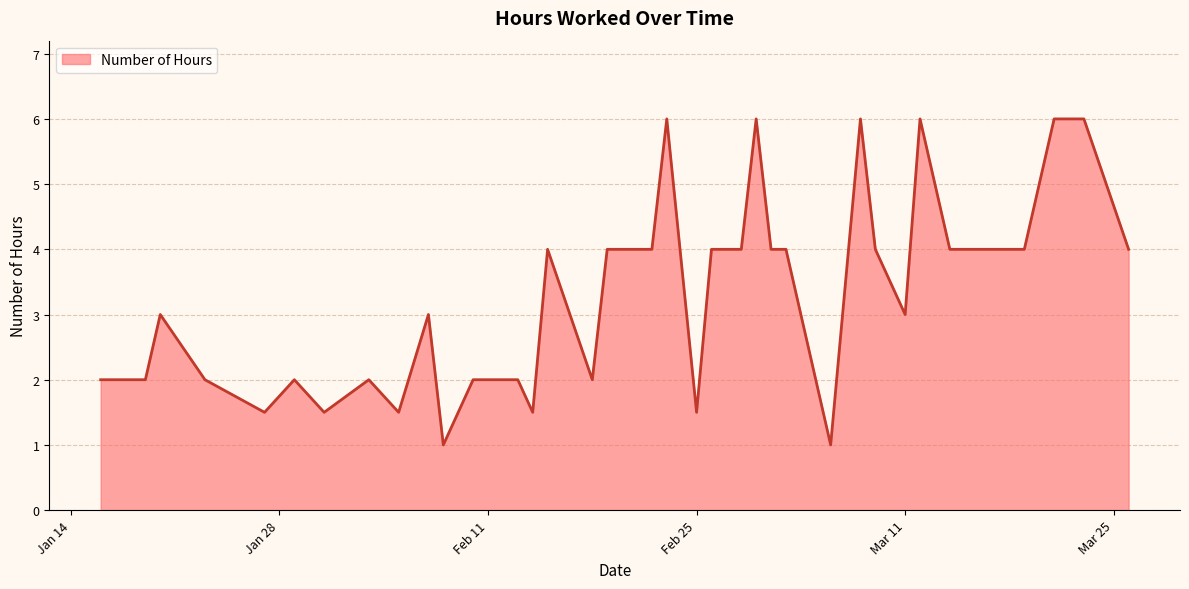

What is the difference between the maximum and minimum values?

5.0